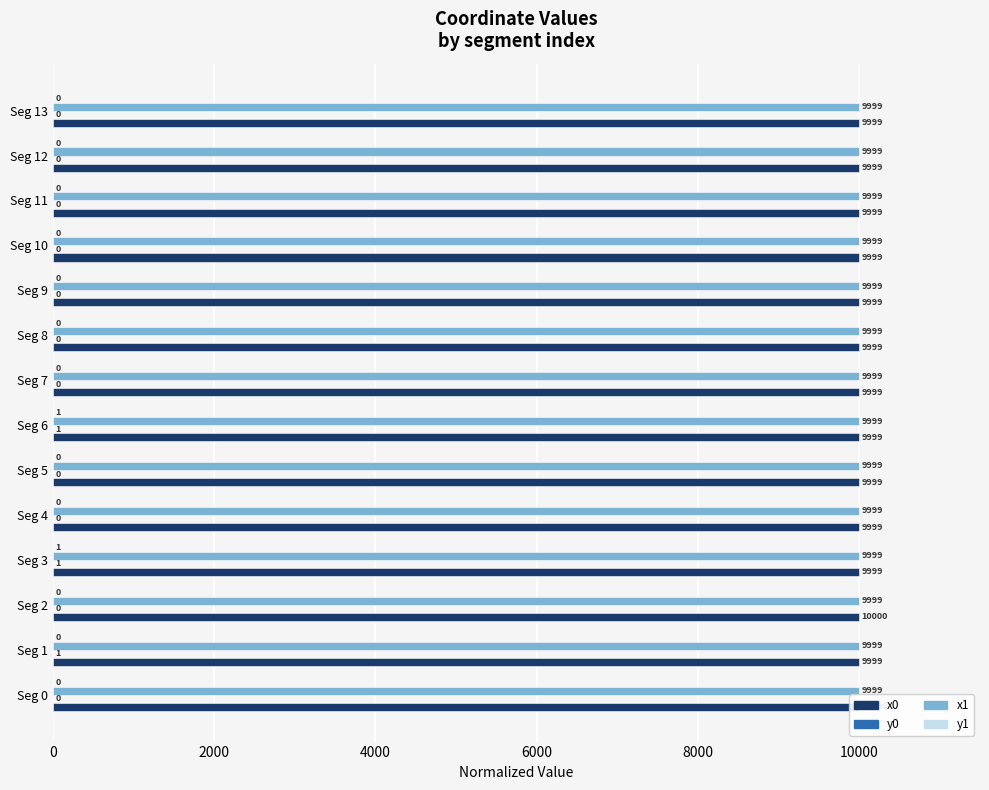

The value of x0 at Seg 10 is 9999.2. True or false?

True